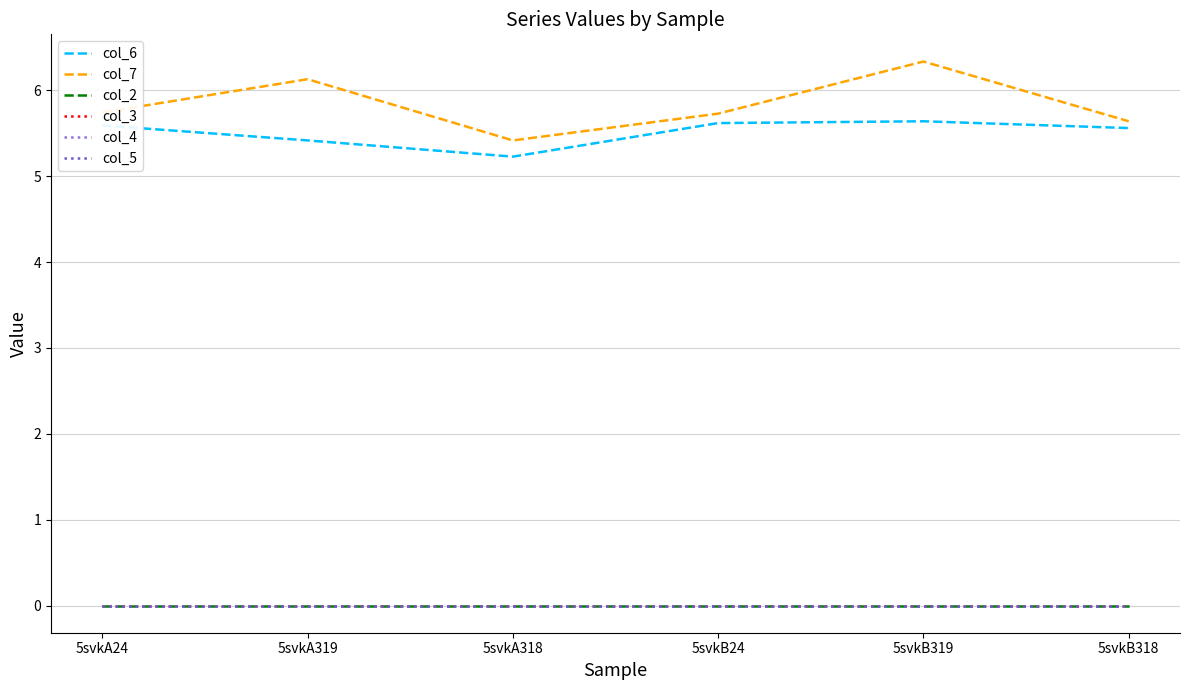

Where is the first local maximum for col_7?

5svkA319